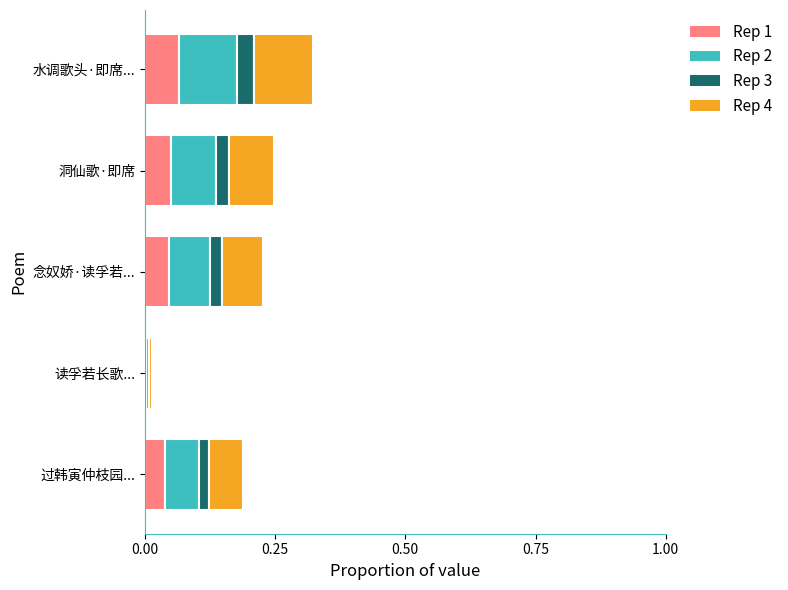

Count the number of categories in the chart.

5